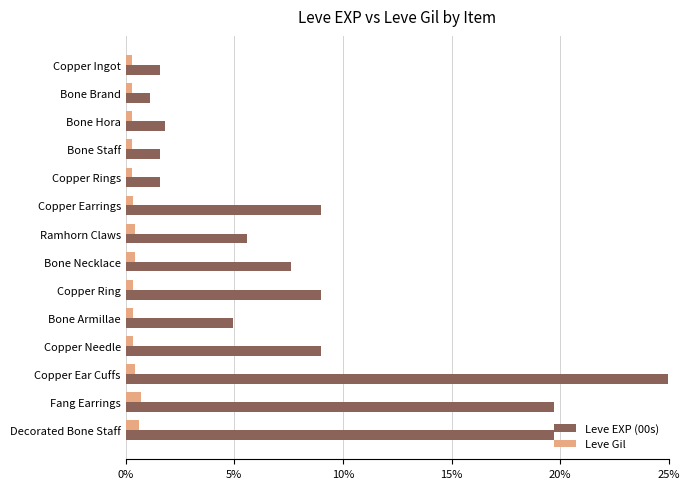

What is the lowest value of the Leve EXP (00s) series?

1.1